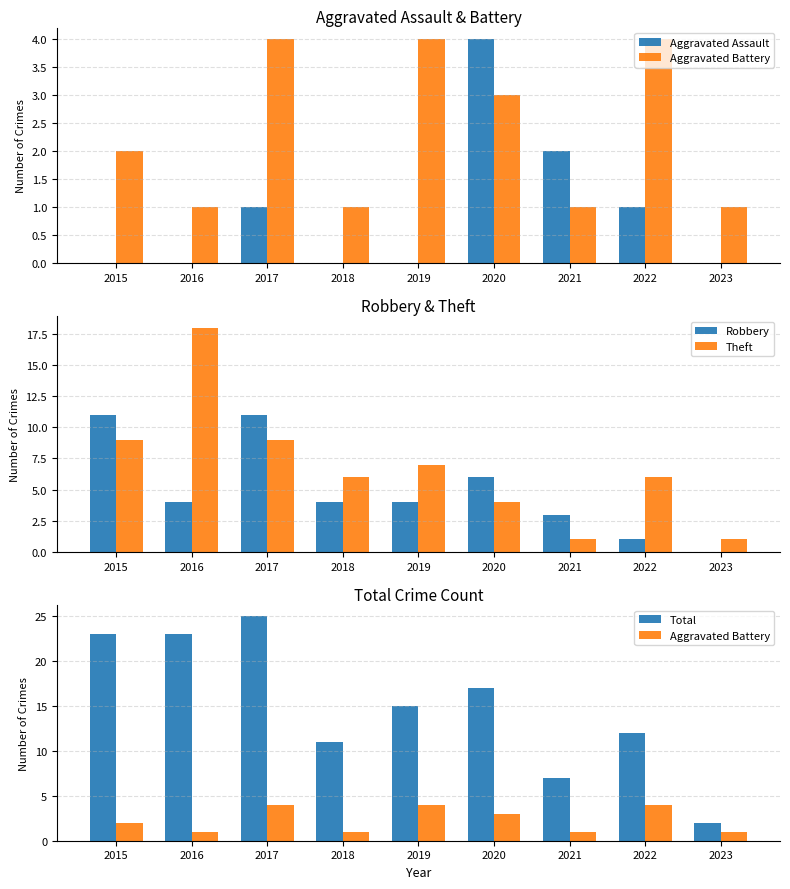

What is the value of the Aggravated Battery bar at the 4th from the left?

1